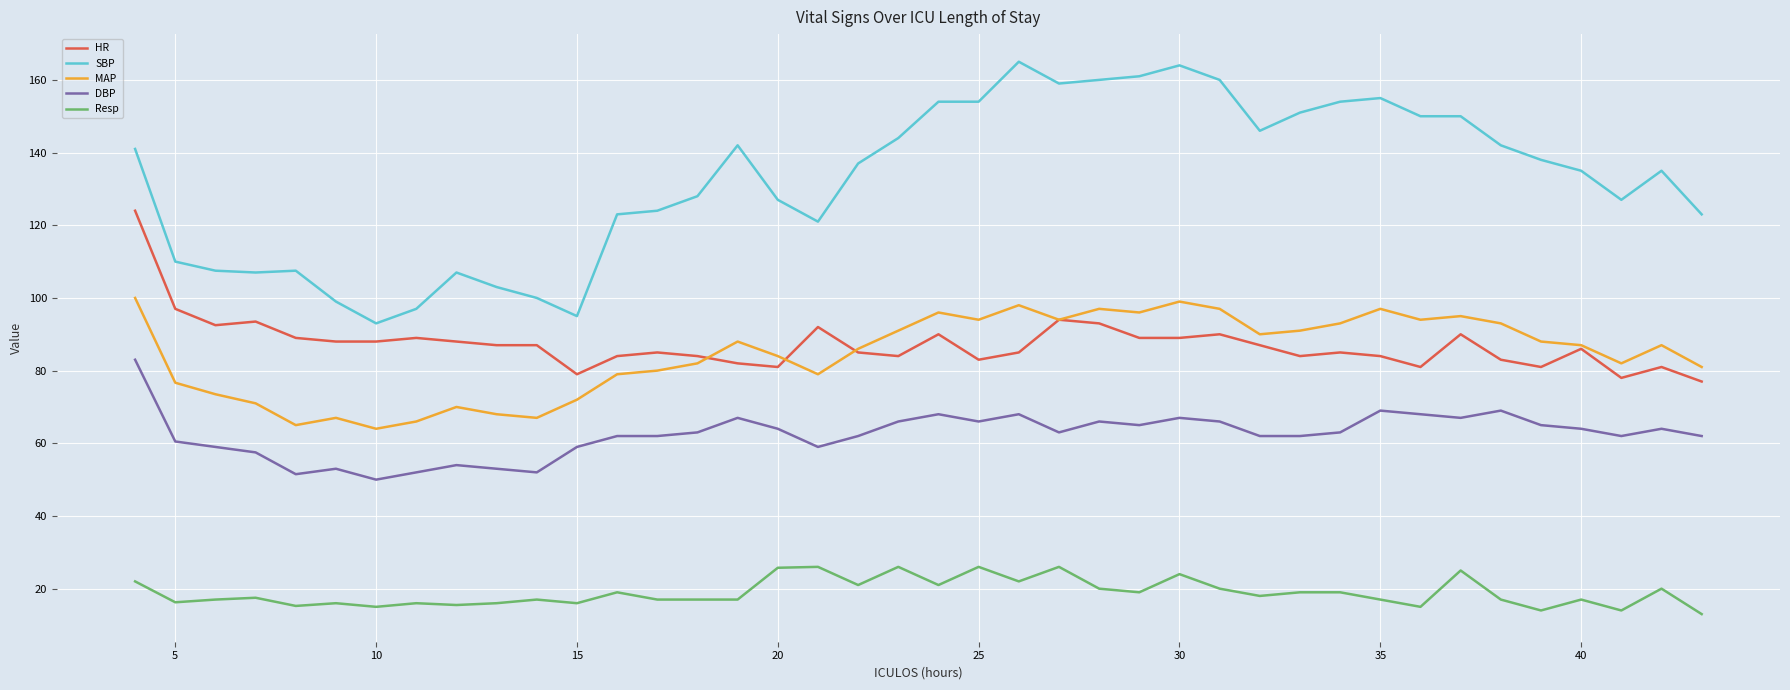

True or false: MAP and SBP intersect in this chart.

False